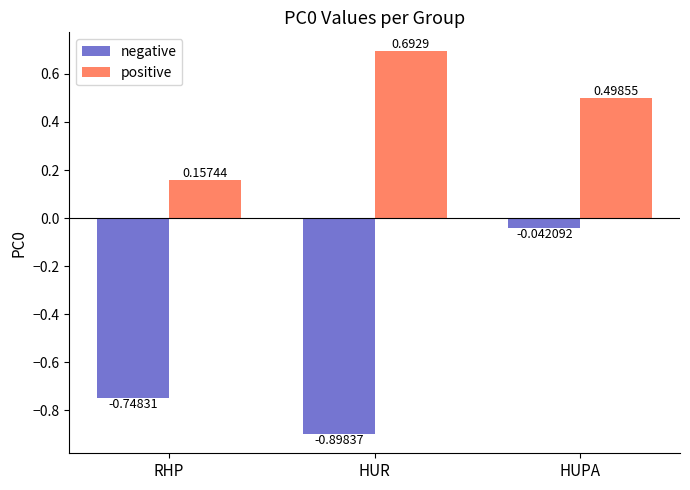

Where is positive nearest to the value 0?

RHP